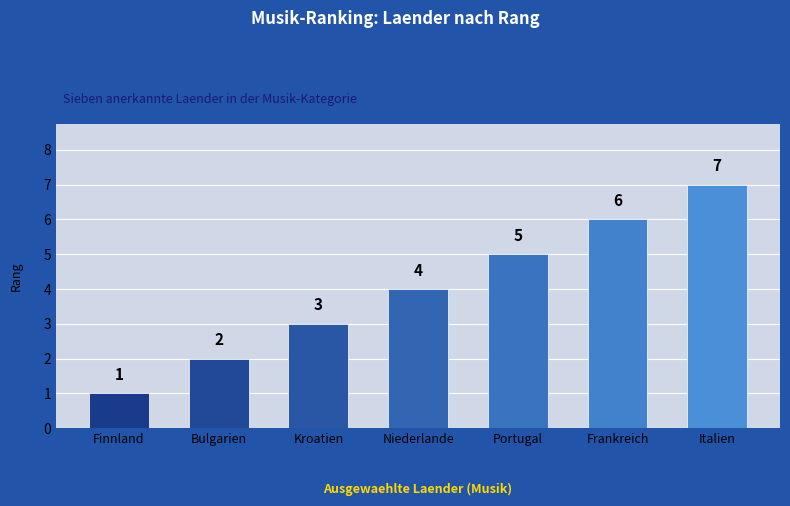

What is the label of the 5th bar from the right?

Kroatien